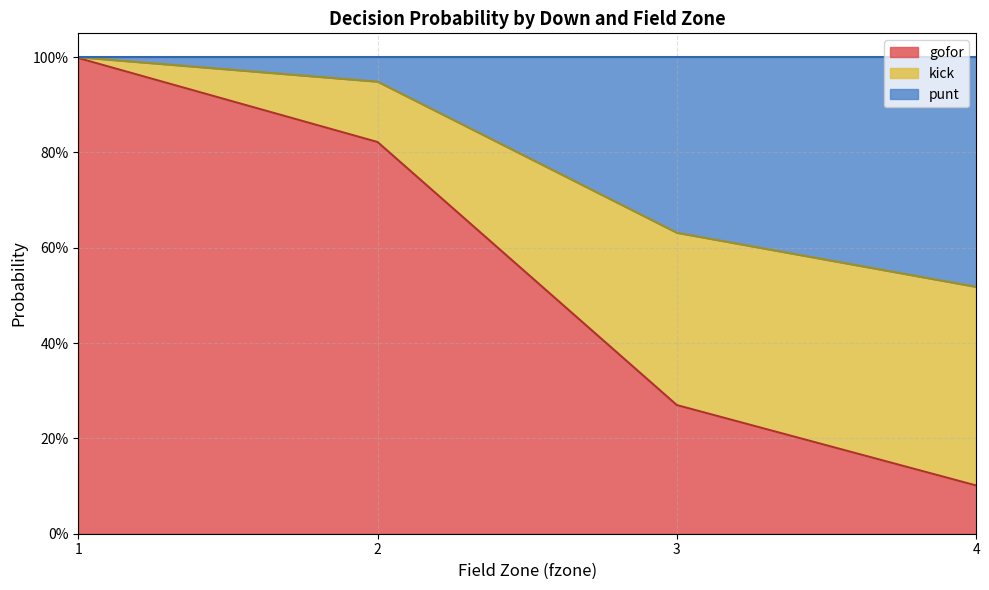

What are all the series names shown in the legend?

gofor, kick, punt